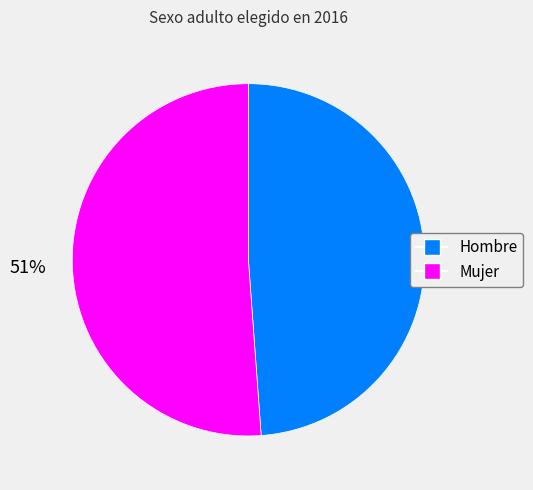

Is there a majority slice in this chart?

Yes